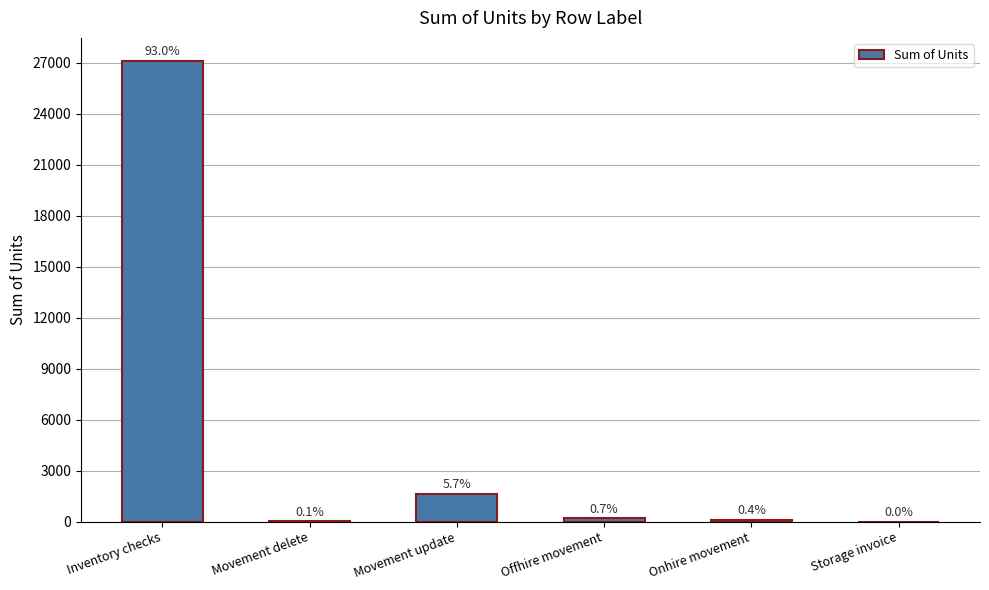

At which label does the data first exceed 214?

Inventory checks